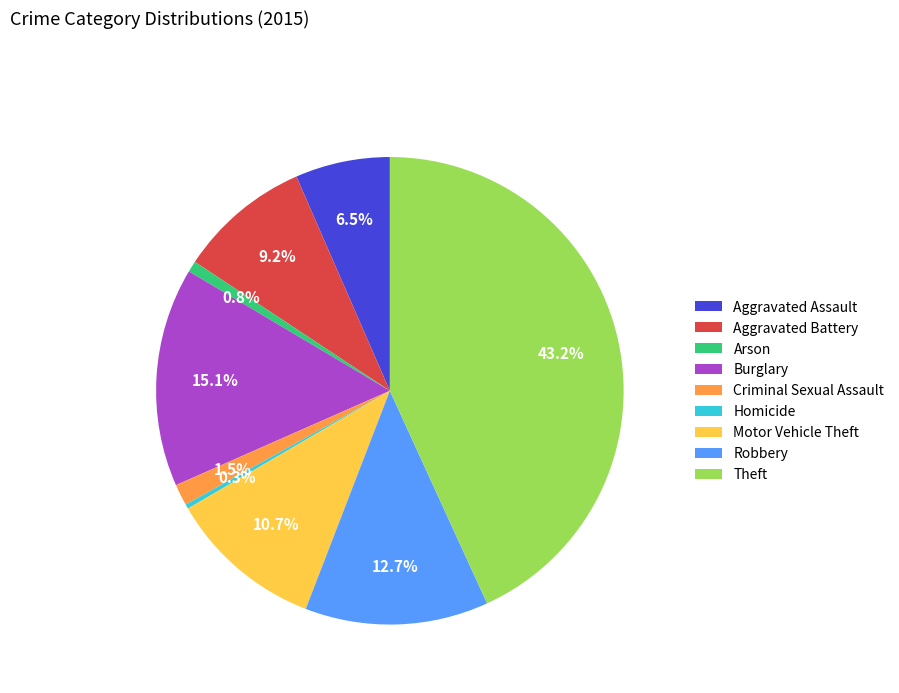

Does Motor Vehicle Theft represent more than half of the total?

No